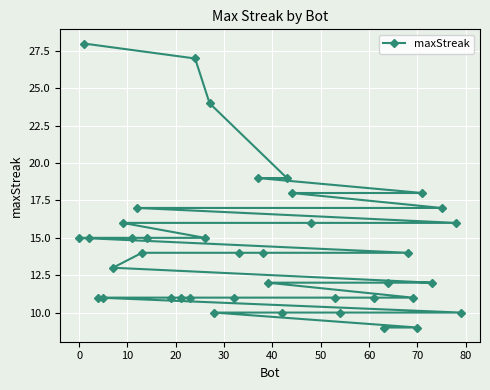

Reading right to left, list all the values displayed in this chart.

10	16	17	12	18	9	11	14	12	9	11	10	11	16	18	19	10	12	14	19	14	11	10	24	15	27	11	11	11	15	14	17	15	16	13	11	11	15	28	15